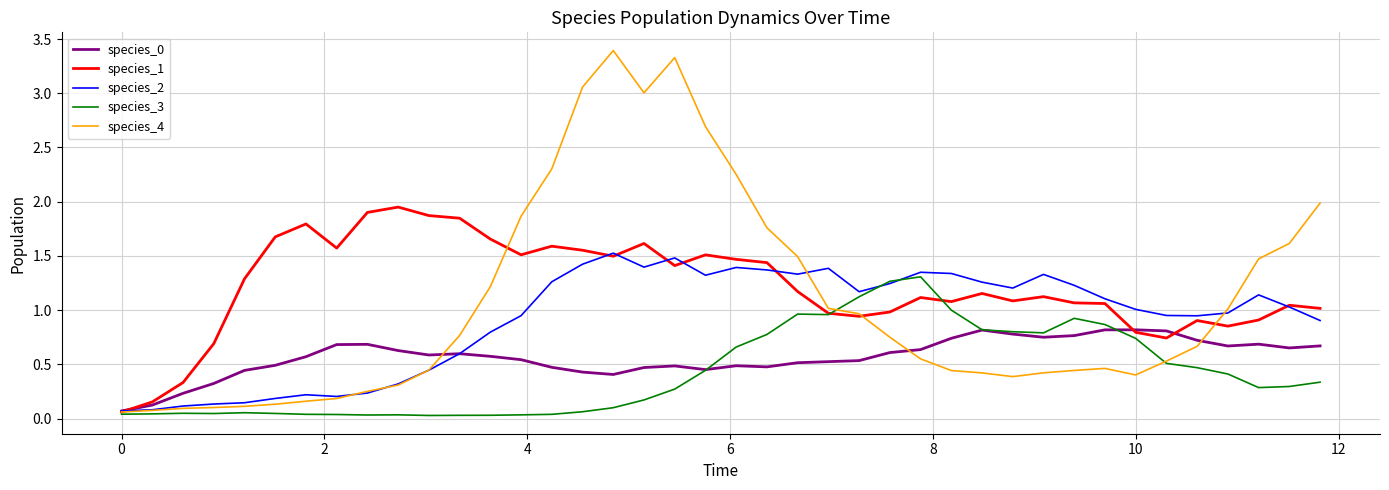

Which series has the largest range (max minus min)?

species_4